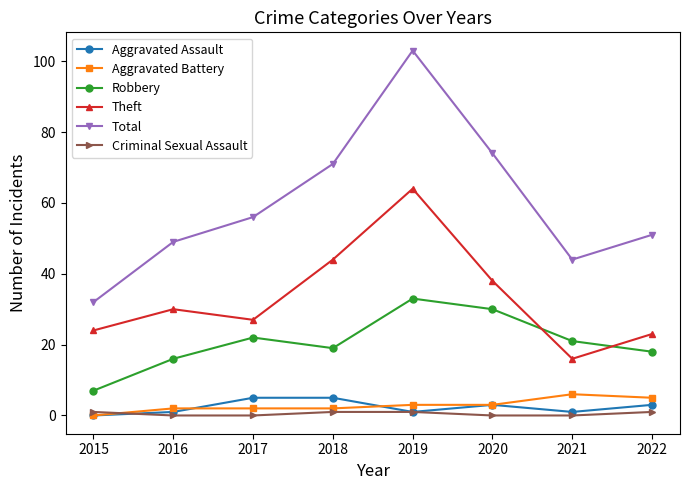

Which series has the largest range (max minus min)?

Total